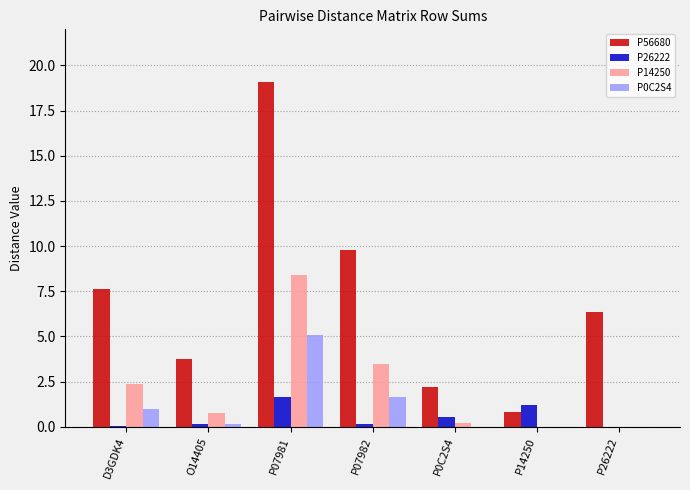

Which series has the largest range (max minus min)?

P56680